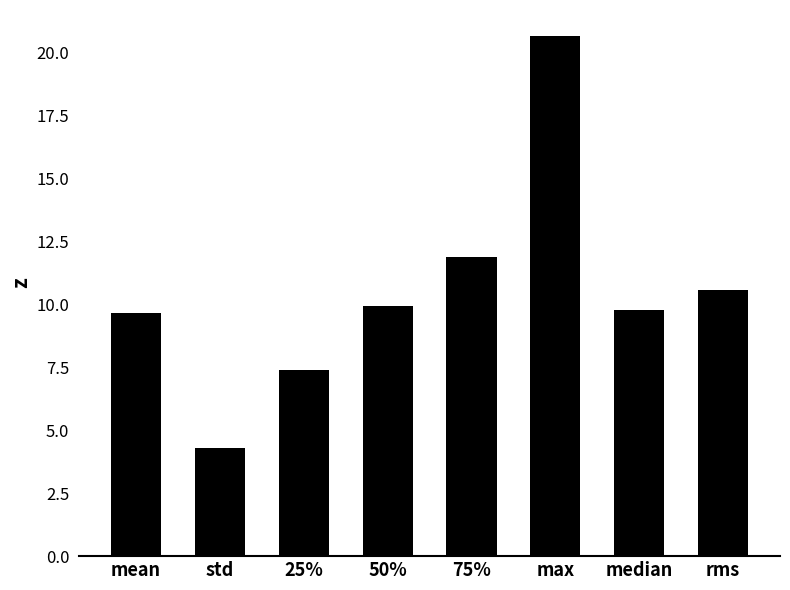

What is the label of the 7th bar from the right?

std